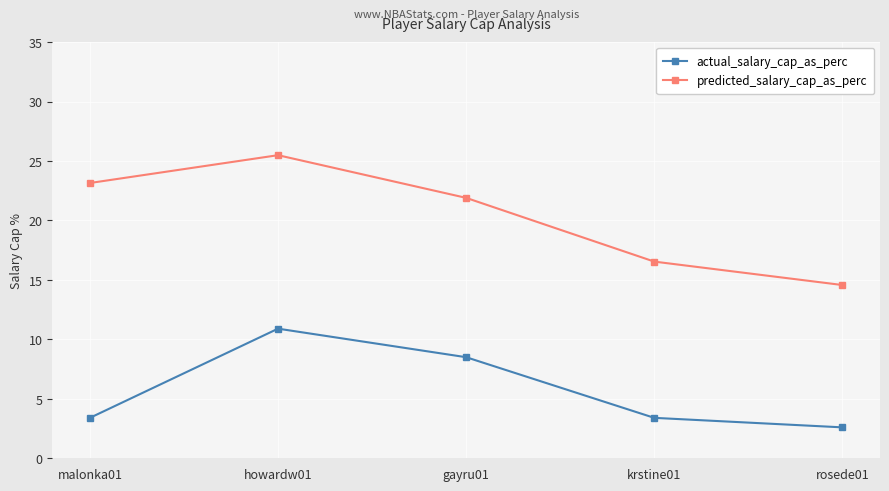

At which category does predicted_salary_cap_as_perc reach its first local peak?

howardw01